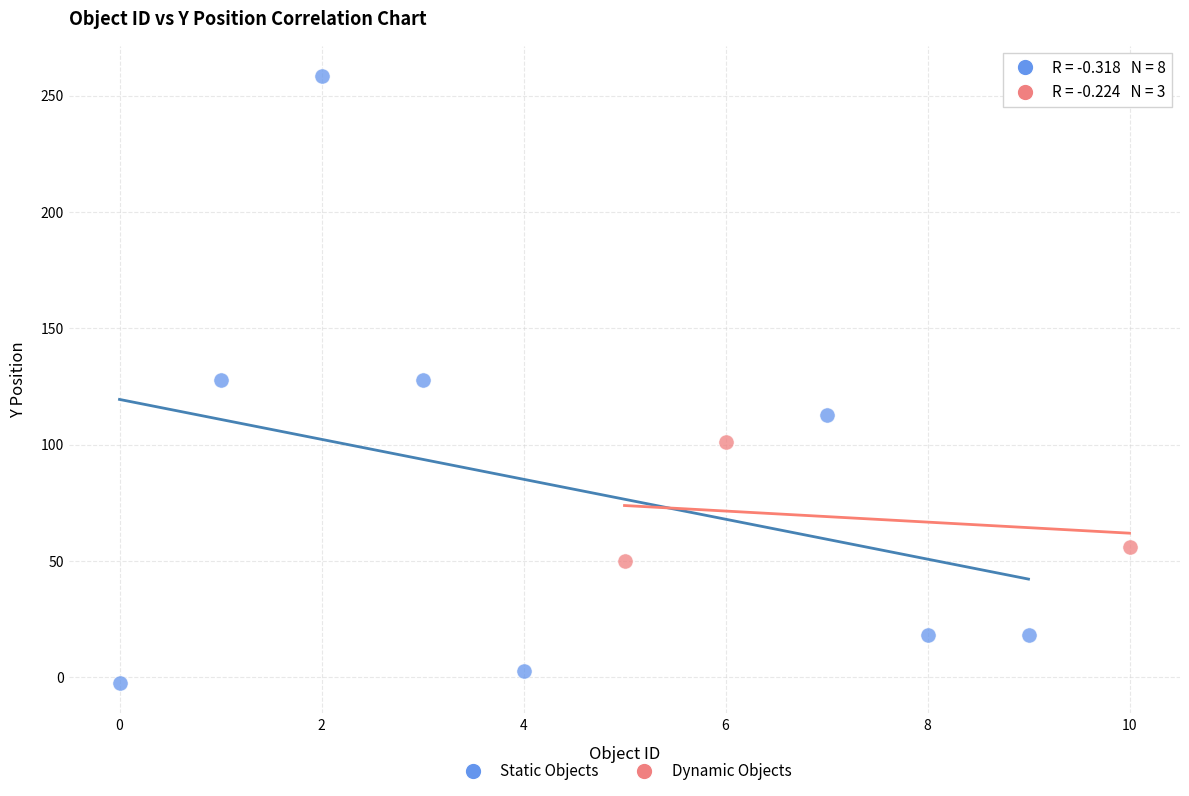

Which series reaches the maximum Y coordinate?

Static Objects